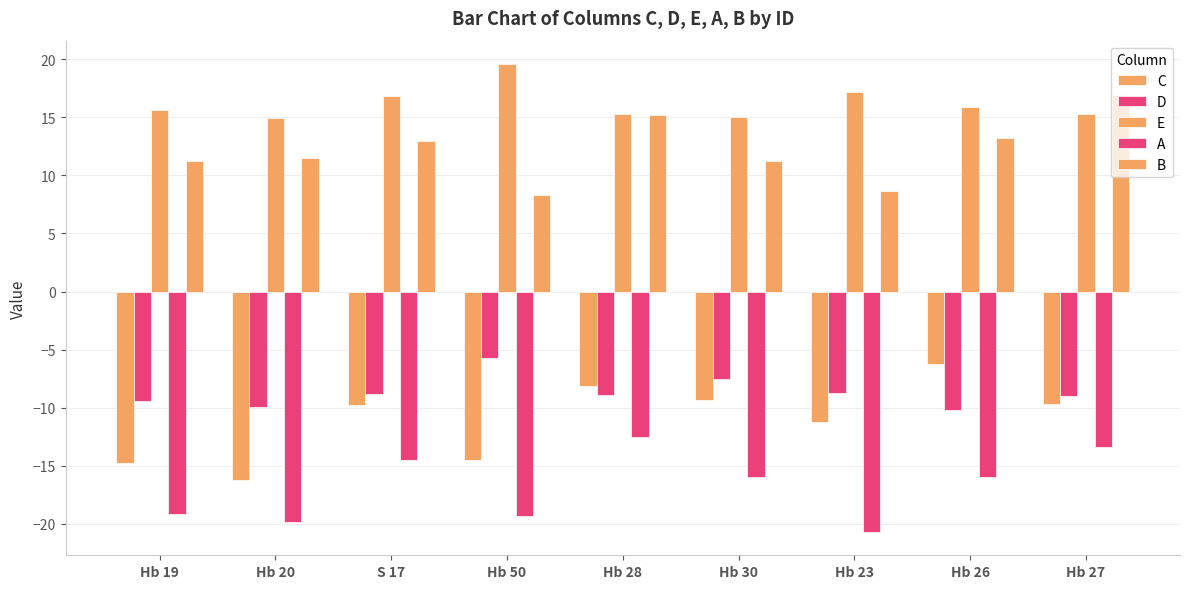

How many categories are shown in the chart?

9